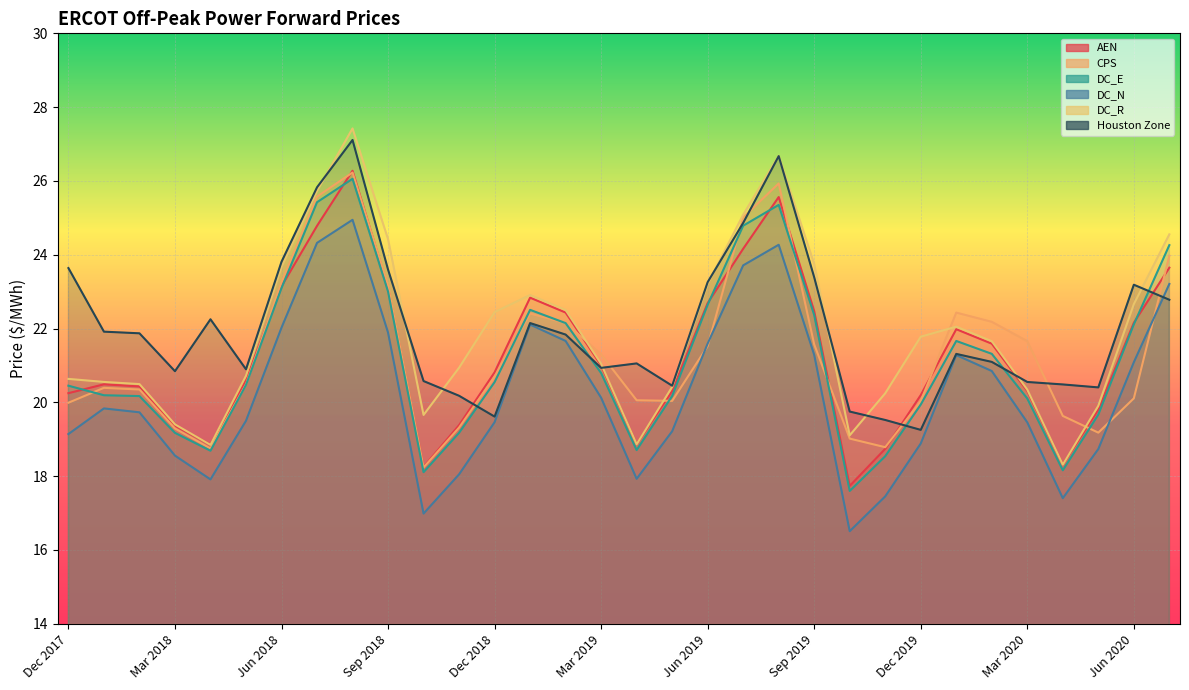

How many lines are shown in the chart?

6